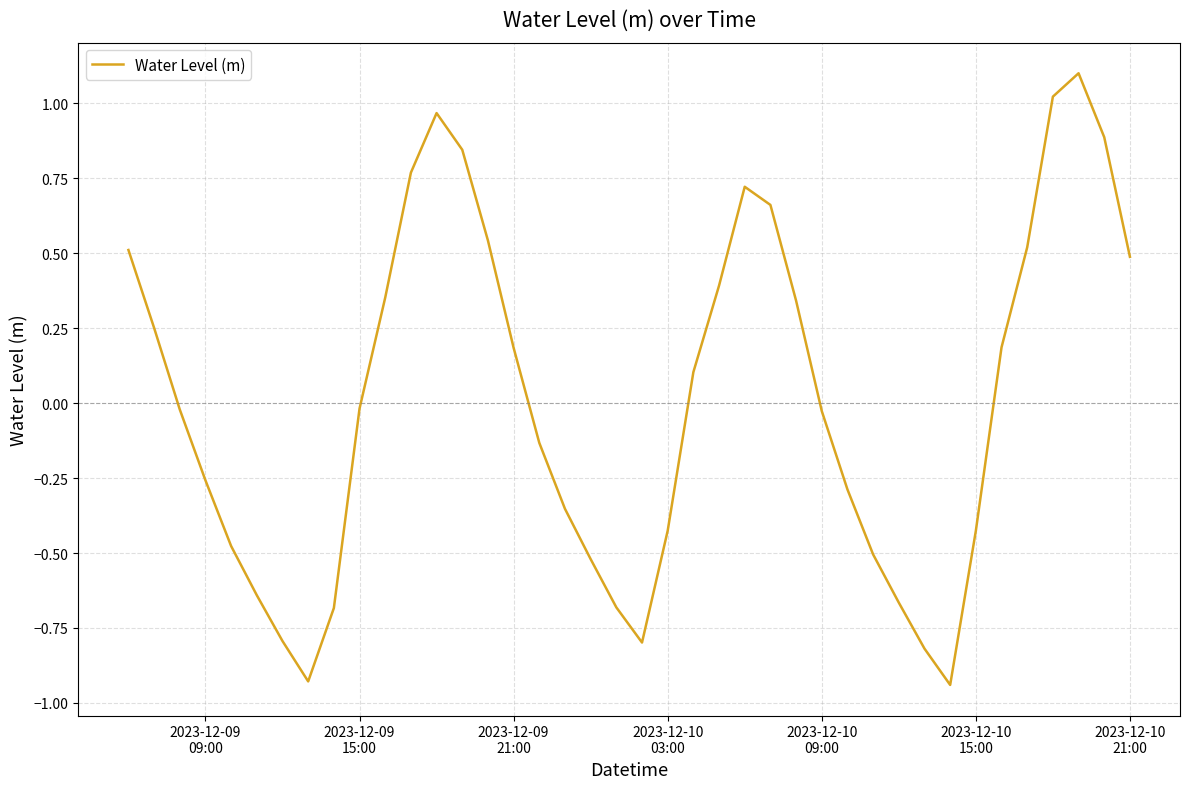

What is the difference between the maximum and minimum values?

2.0